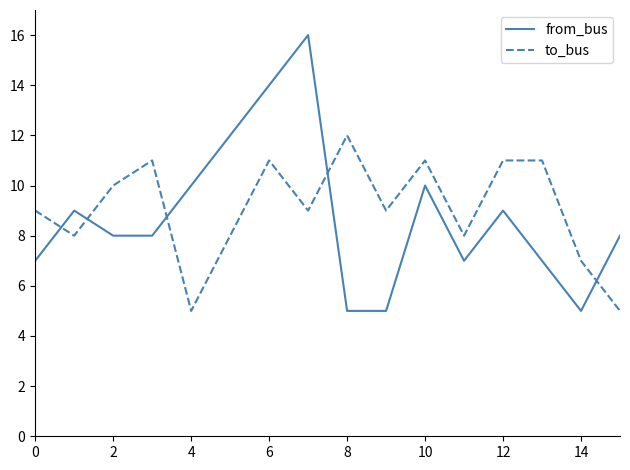

What is the smallest value displayed?

5